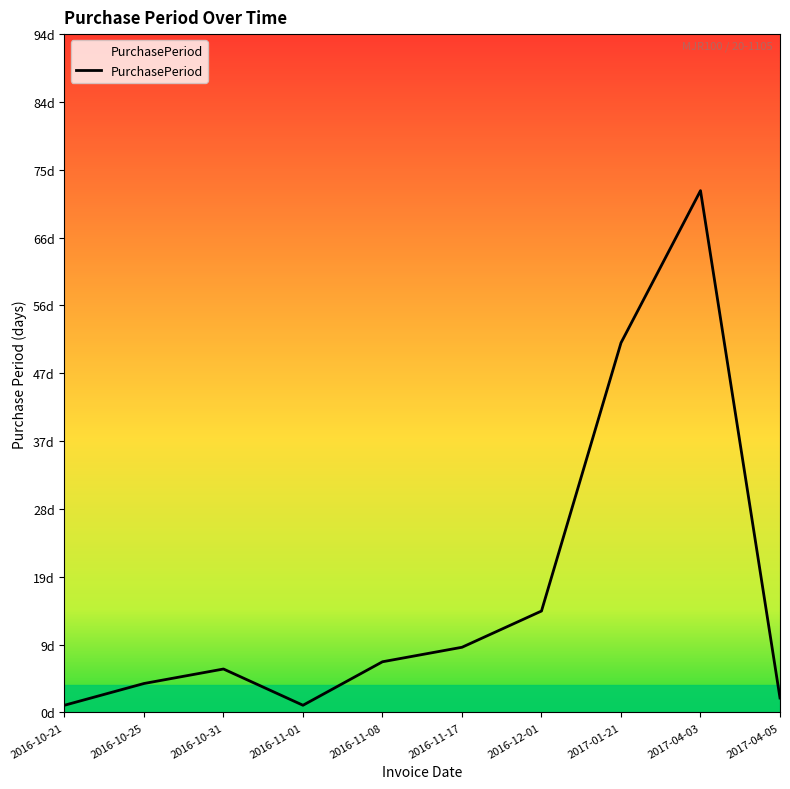

Does the chart have visible grid lines?

No